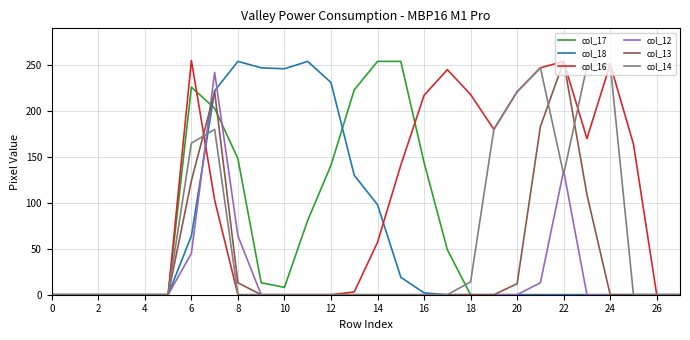

Which series has the largest total across all categories?

col_16